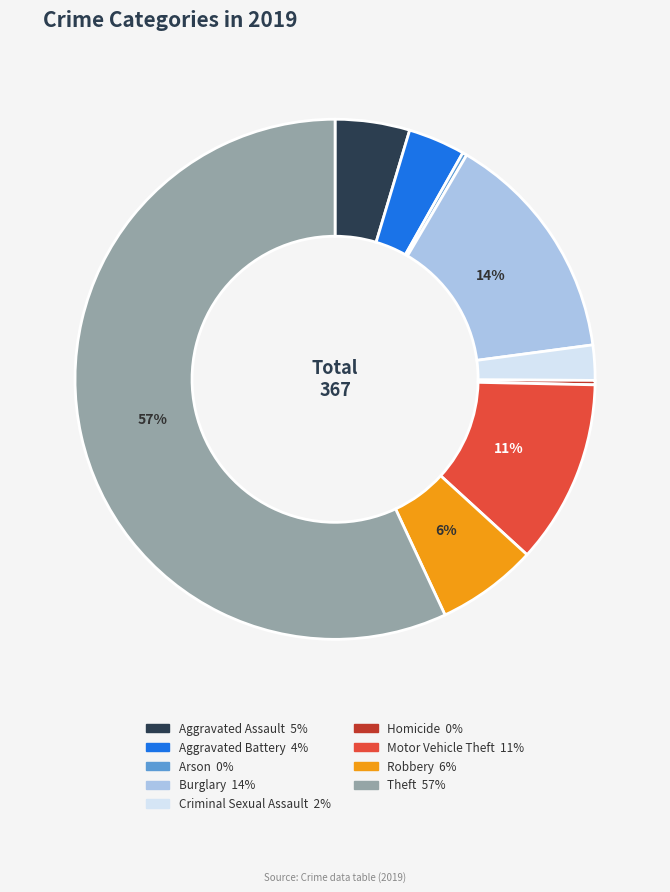

Which has a higher value, Motor Vehicle Theft or Robbery?

Motor Vehicle Theft